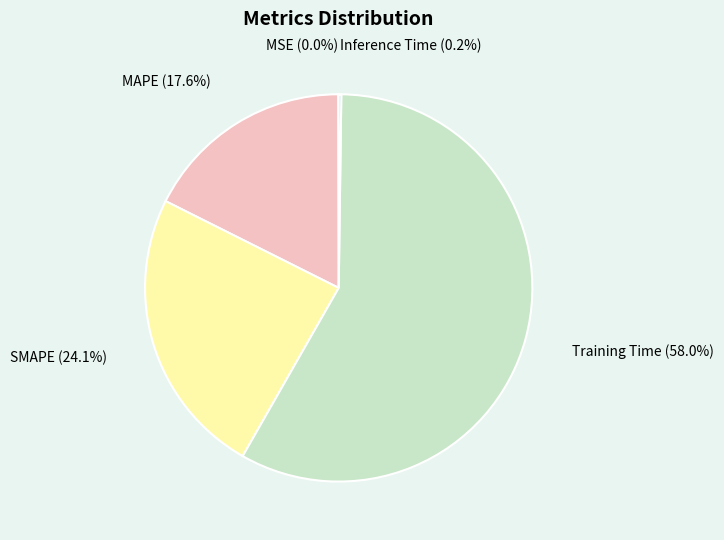

Do Training Time and SMAPE together represent more than half of the pie?

Yes